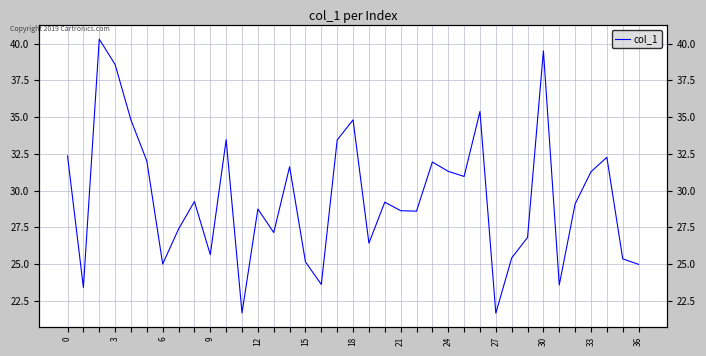

Which has a higher value, 33 or 14?

14